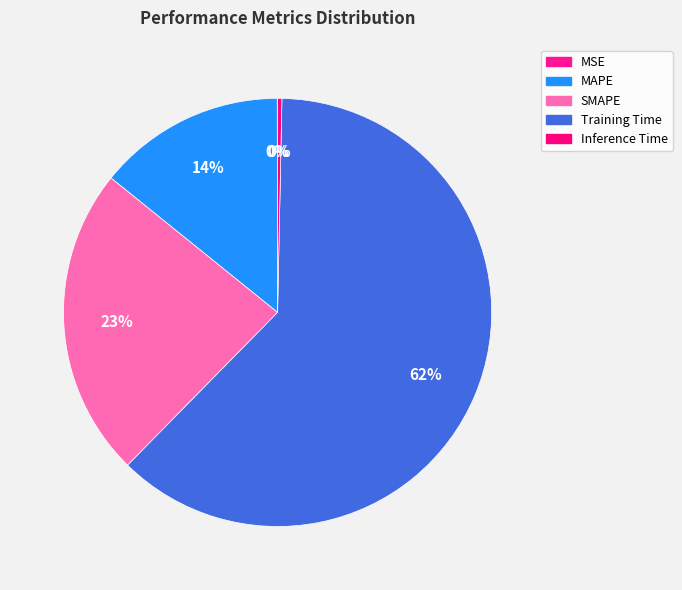

Is it true that Inference Time is 11% of the pie?

False